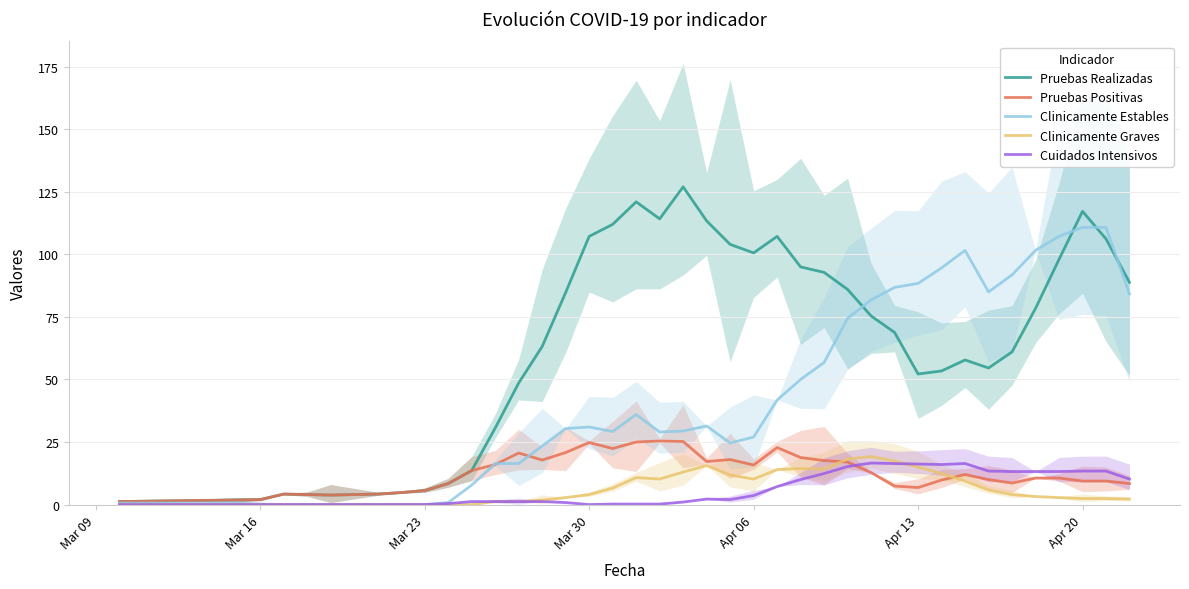

What is the highest value of the Cuidados Intensivos series?

16.6